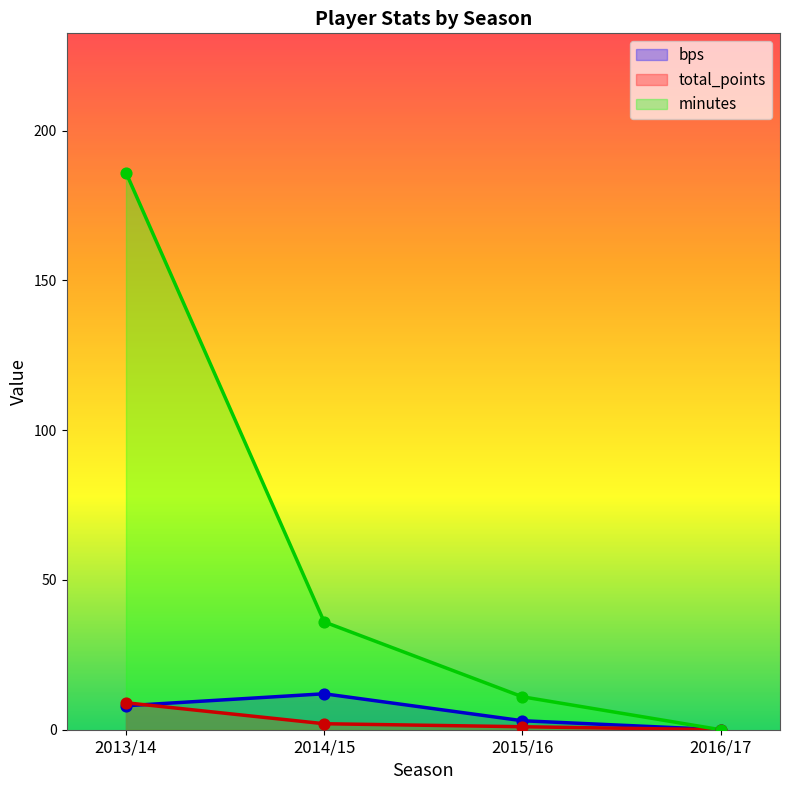

Which series has the widest spread of Y values?

minutes